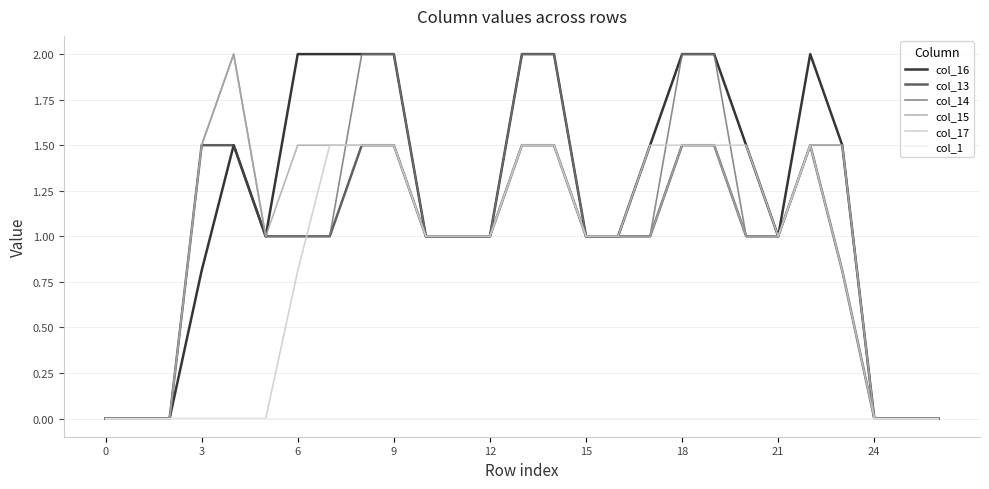

What is the highest value of the col_16 series?

2.0